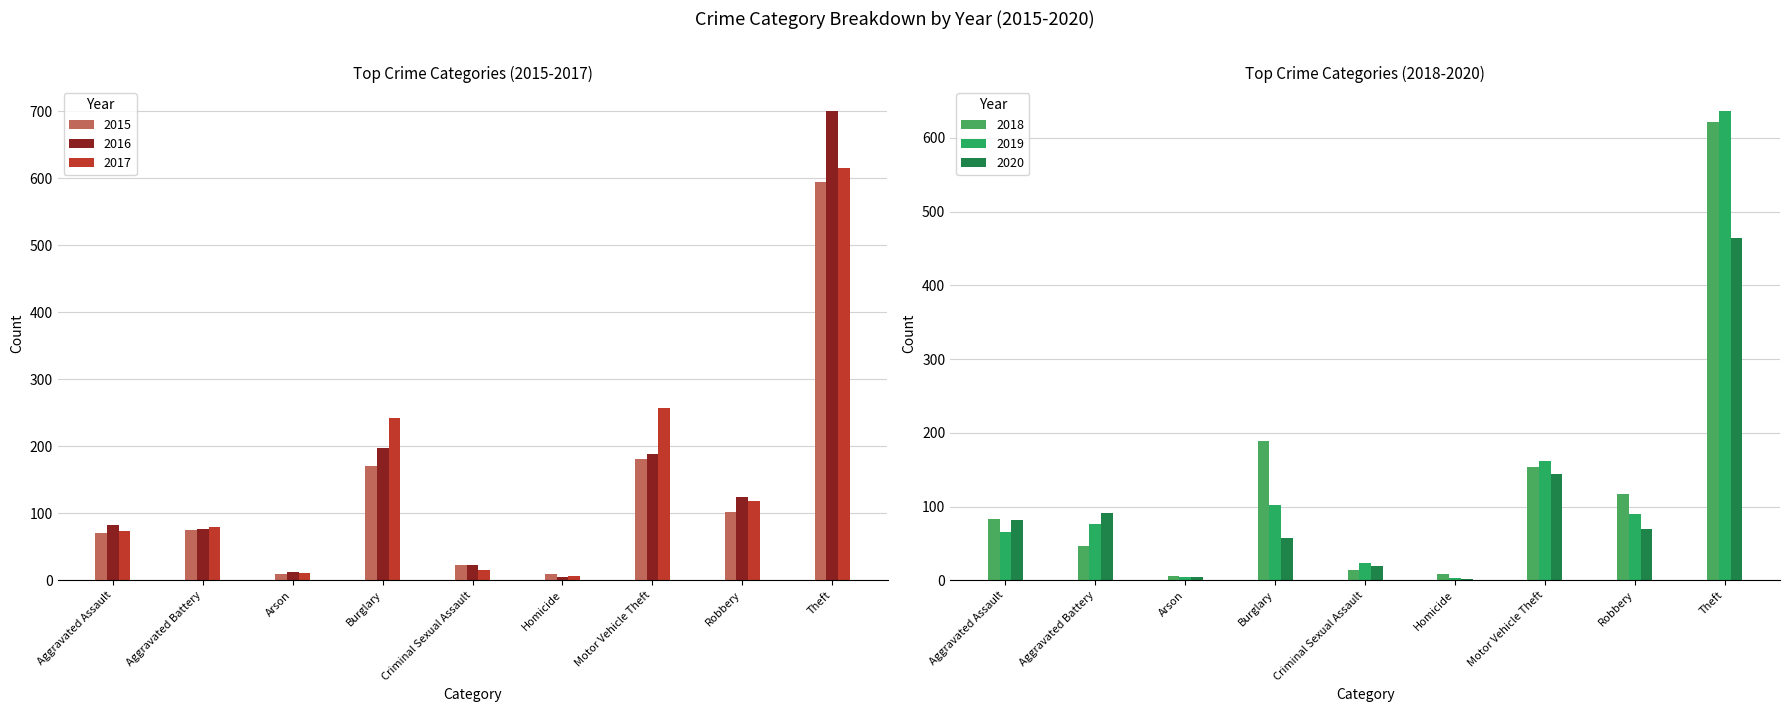

What is the total value across all series at Burglary?

959